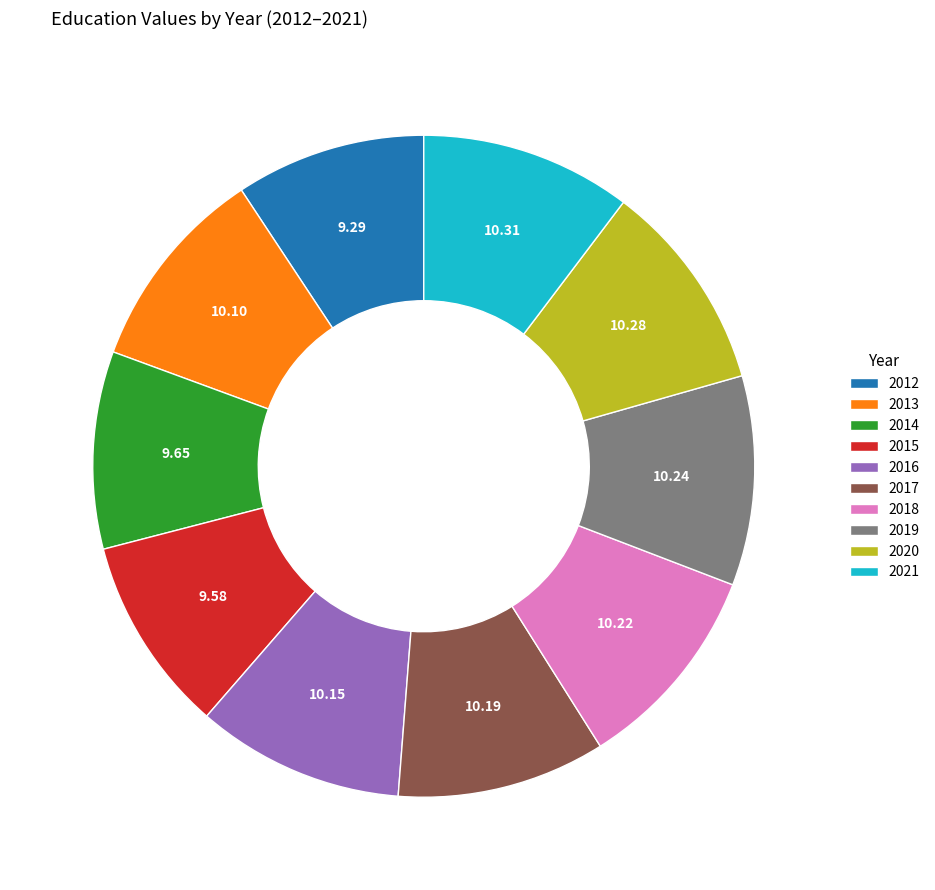

Is it true that 2015 is 1% of the pie?

False